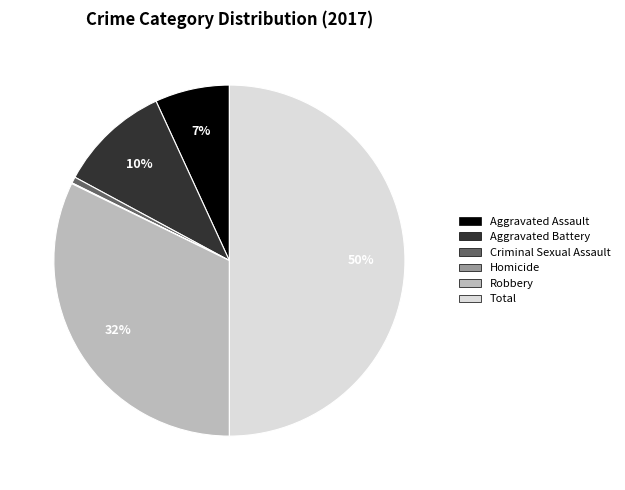

What percentage is the Criminal Sexual Assault slice, to the nearest percent?

1%